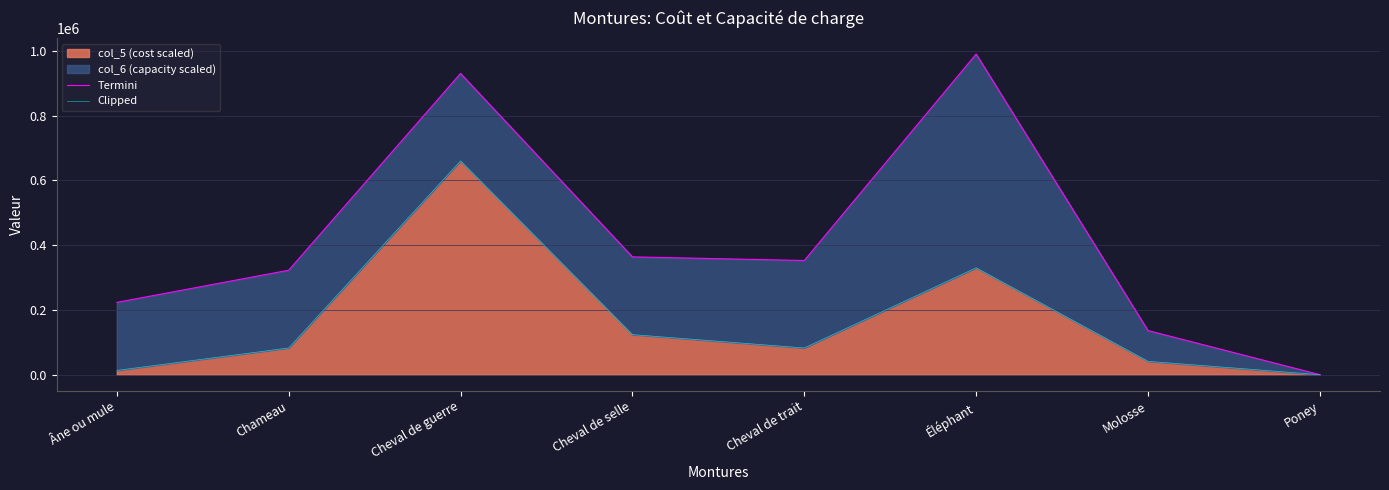

Where does the Termini series first go above 352500?

Cheval de guerre